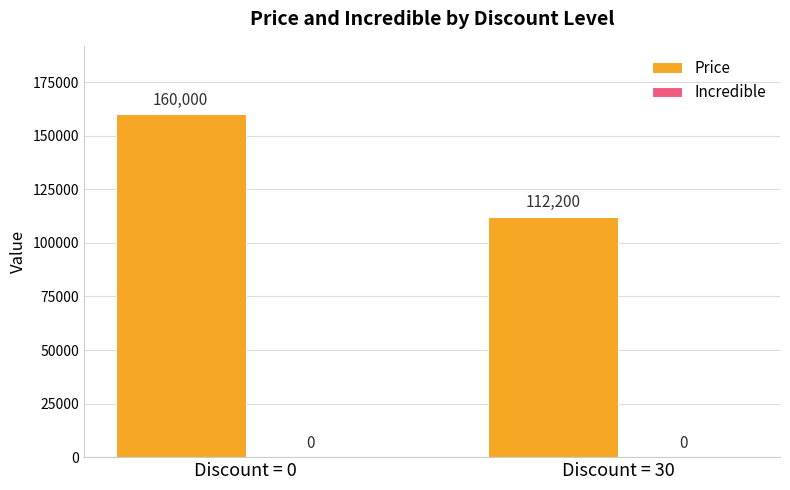

Which has a higher value, Discount = 0 or Discount = 30?

Discount = 0